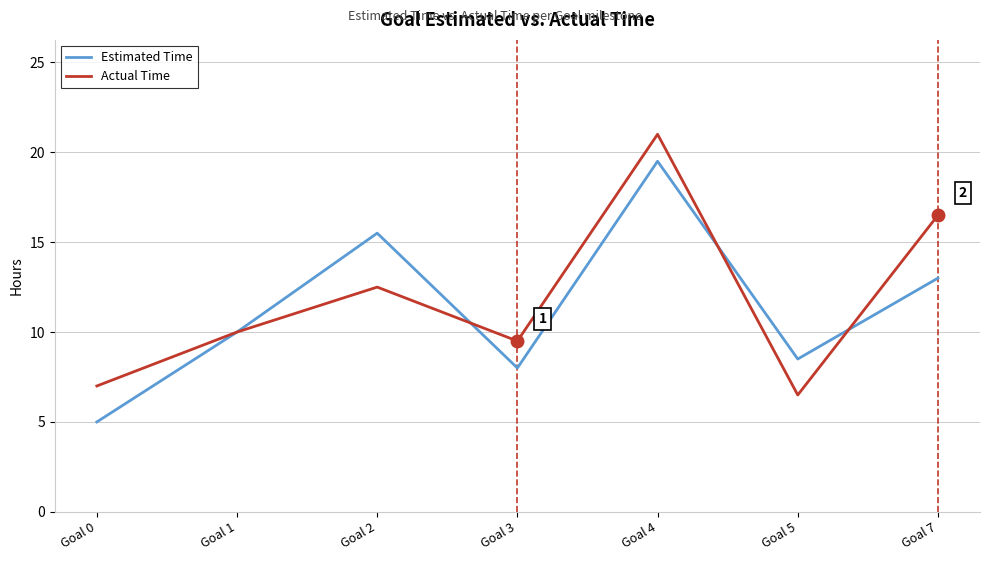

What are all the series names shown in the legend?

Estimated Time, Actual Time